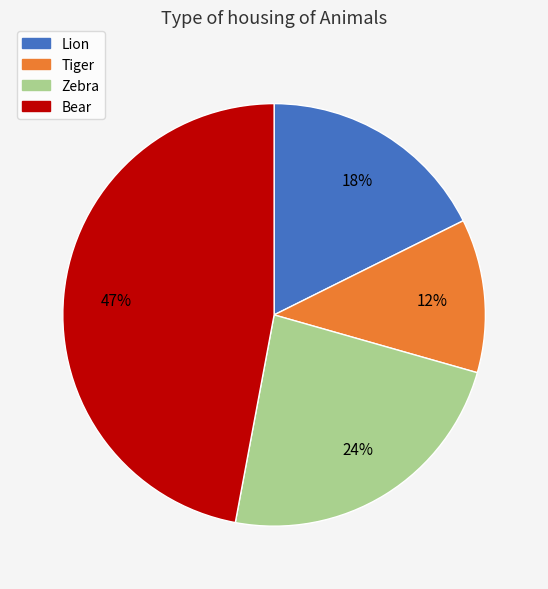

To the nearest percent, what percentage of the pie is Bear?

47%